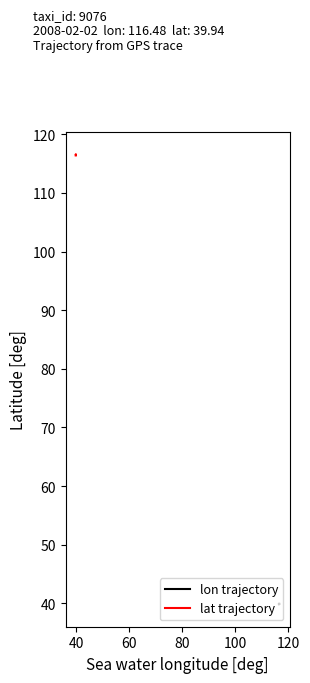

How many lat trajectory values are between 116 and 117?

20